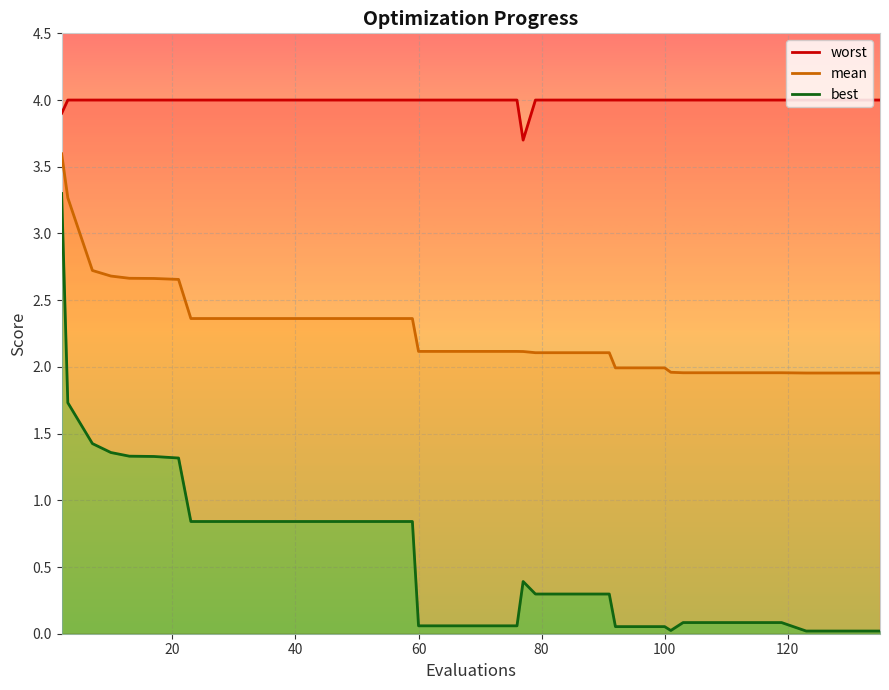

Rank the series by their maximum value, from lowest to highest.

best, mean, worst